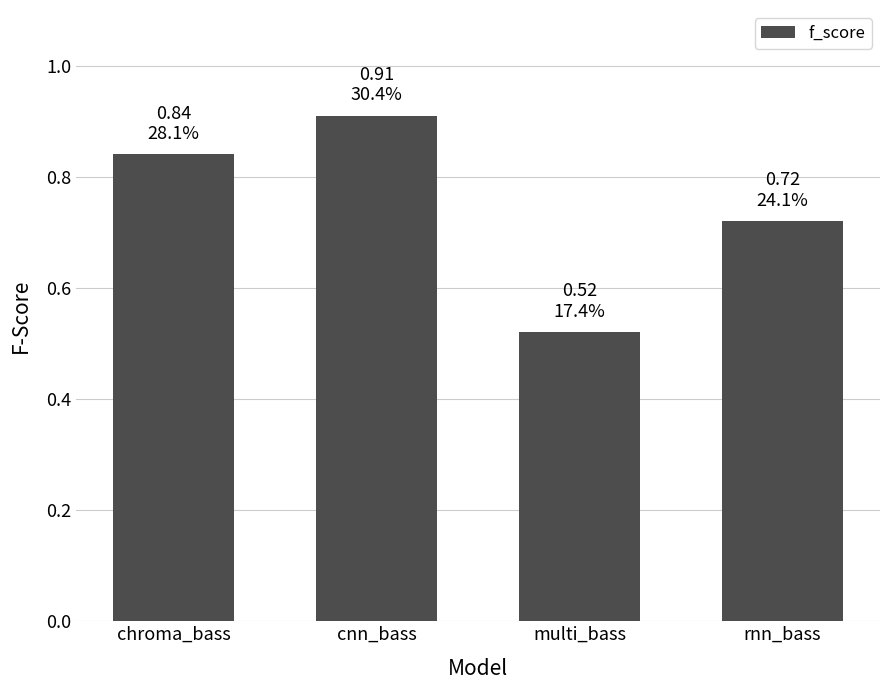

Rank the categories by value from highest to lowest.

cnn_bass, chroma_bass, rnn_bass, multi_bass